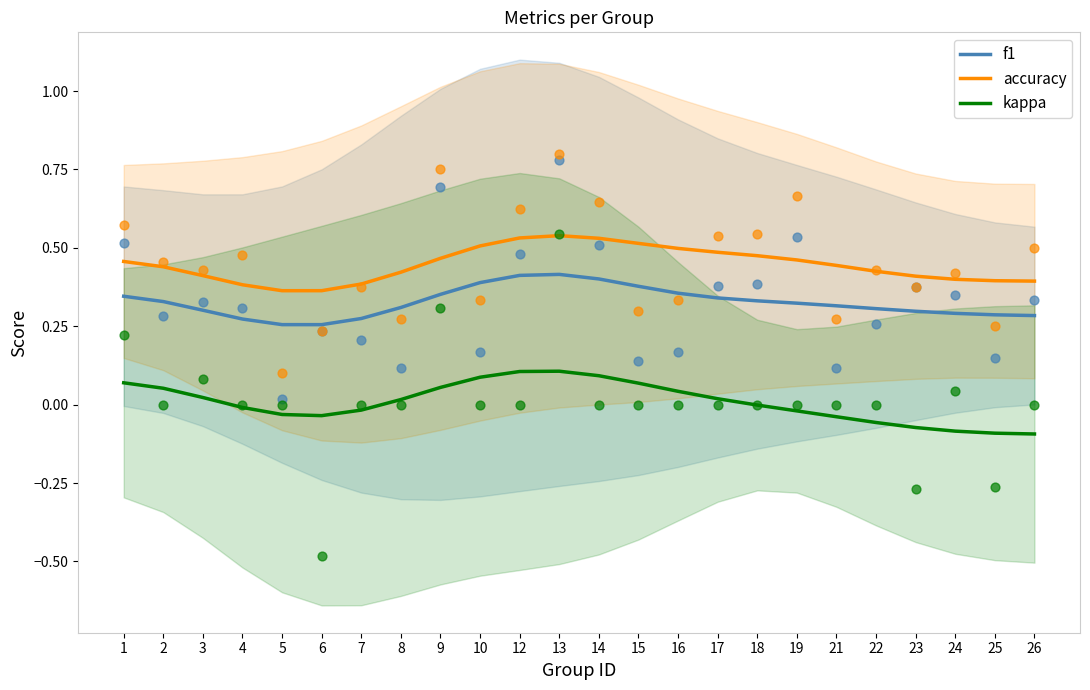

Which series has the largest total across all categories?

accuracy